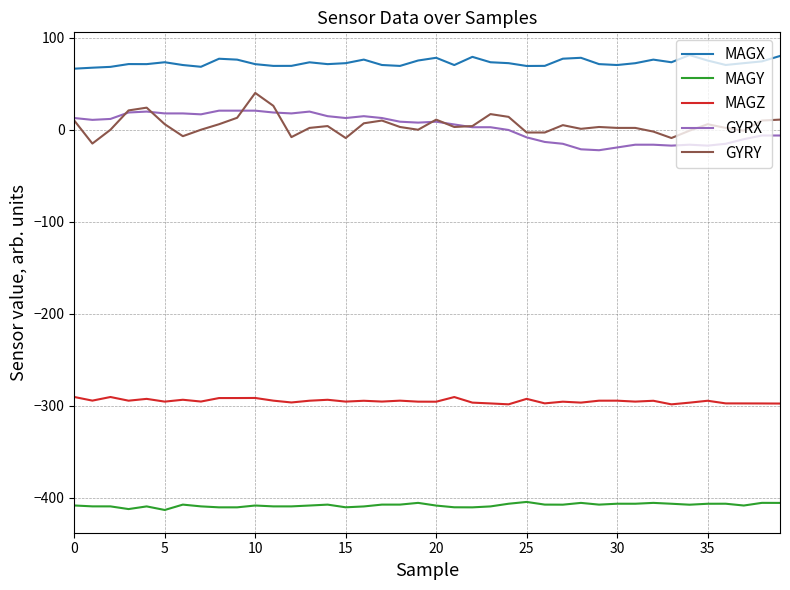

True or false: MAGZ and GYRY intersect in this chart.

False